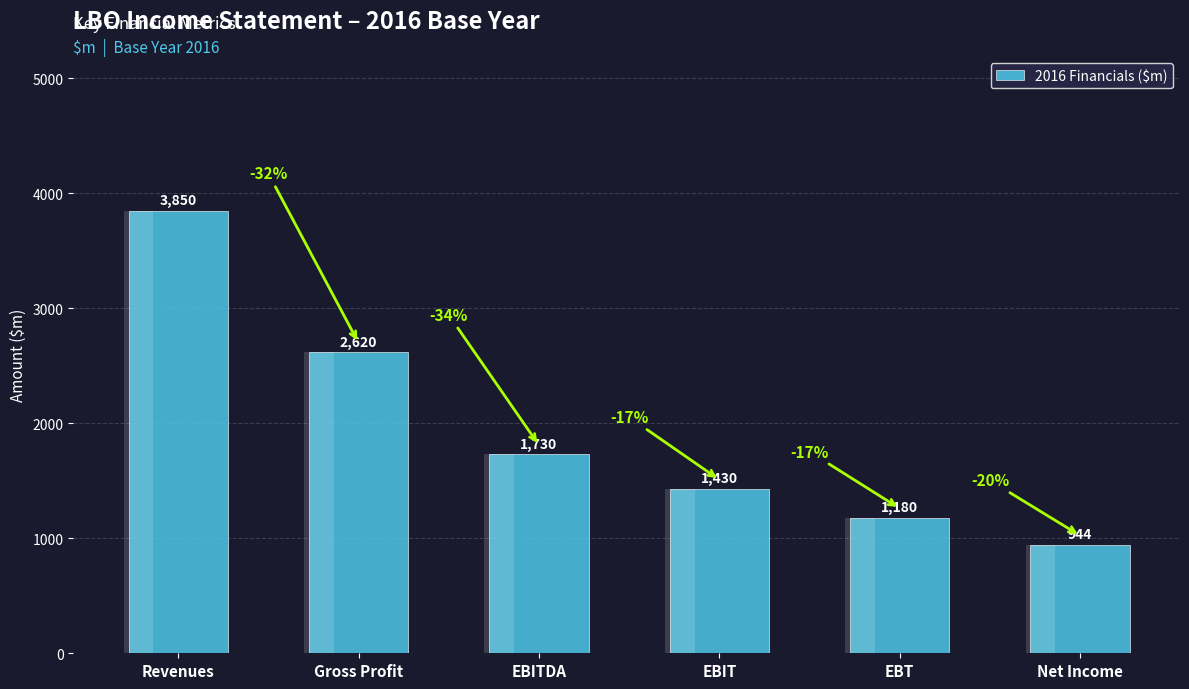

What is the label of the 4th bar from the left?

EBIT